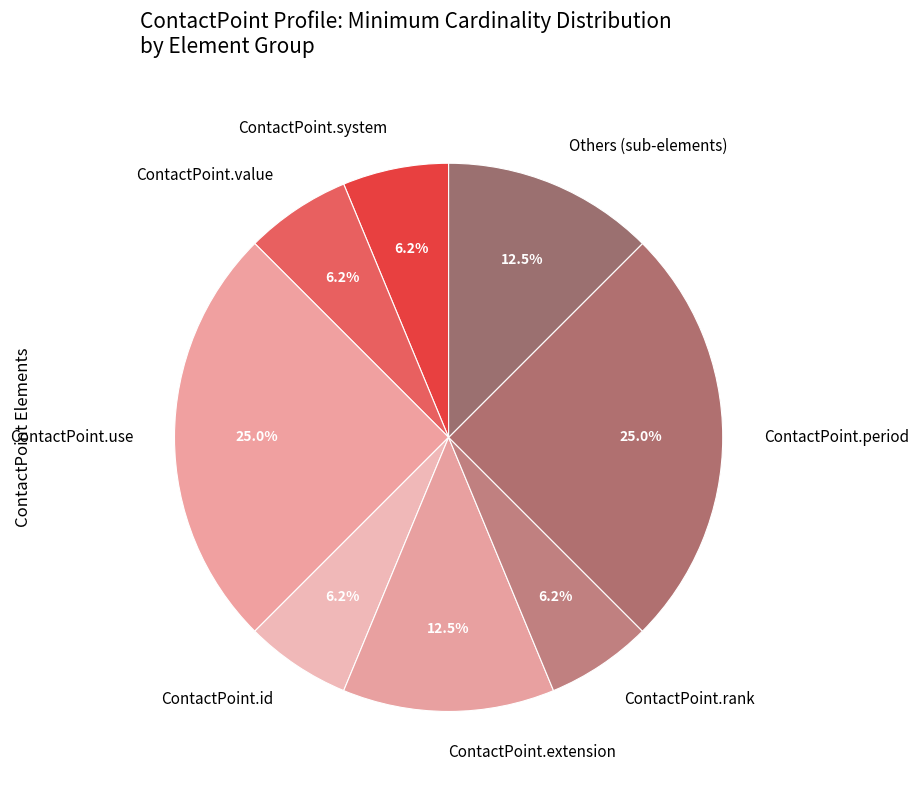

Does ContactPoint.rank account for over 50% of the chart?

No